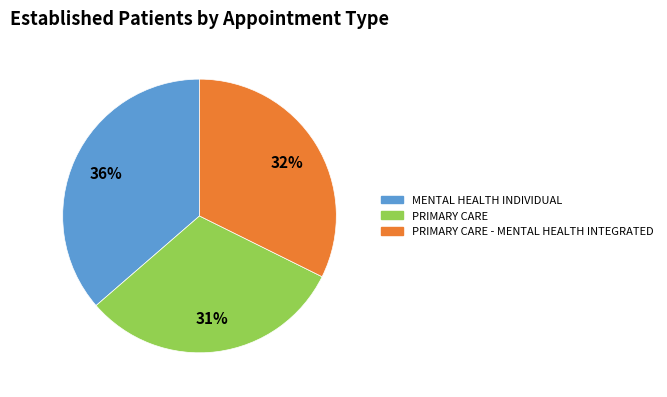

Count the number of slices in the pie.

3